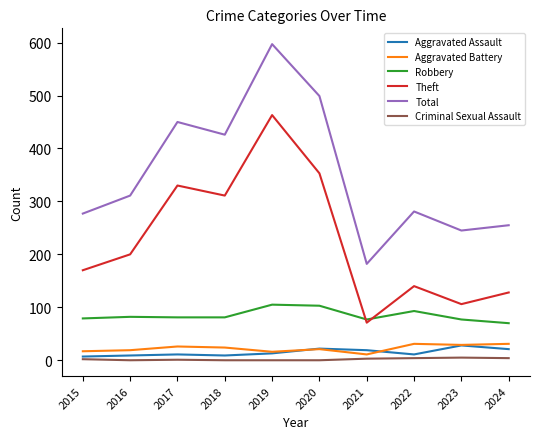

True or false: Aggravated Assault has a value of 9 at 2016.

True